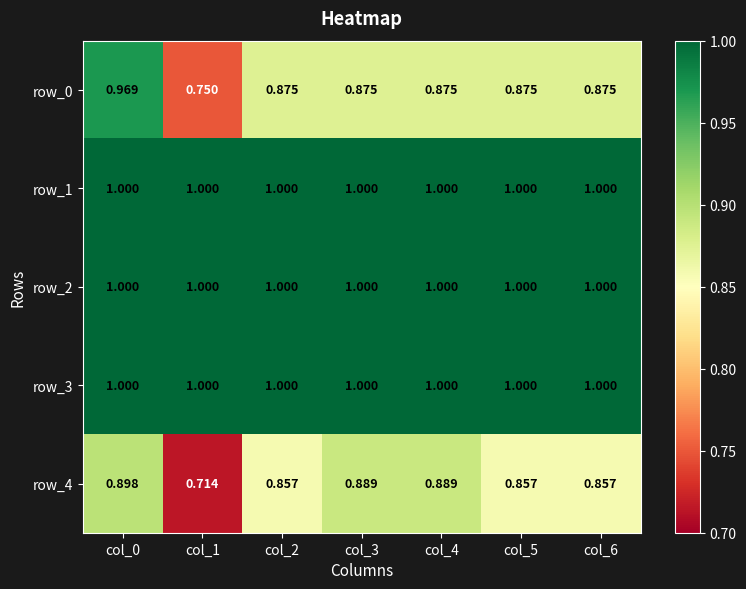

Is the value of row_1 at col_0 greater than the value of row_0 at col_6?

Yes